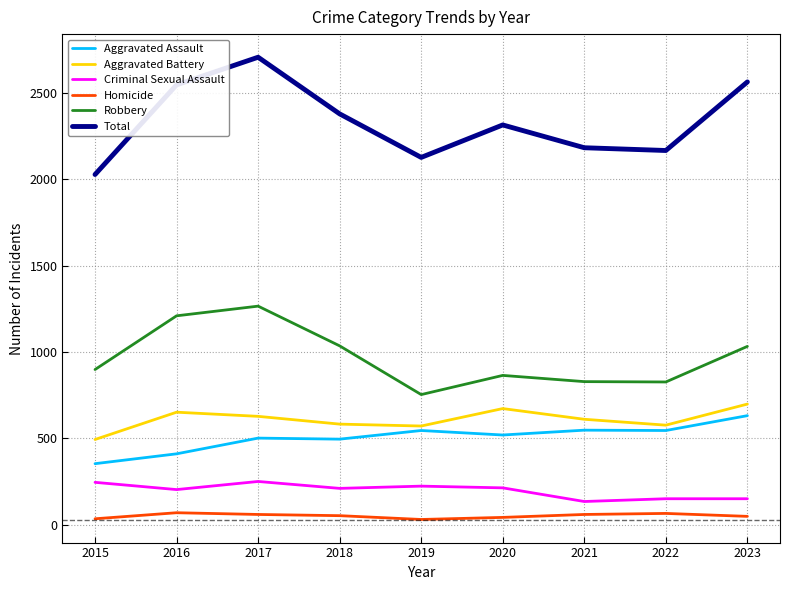

True or false: Aggravated Battery and Aggravated Assault intersect in this chart.

False